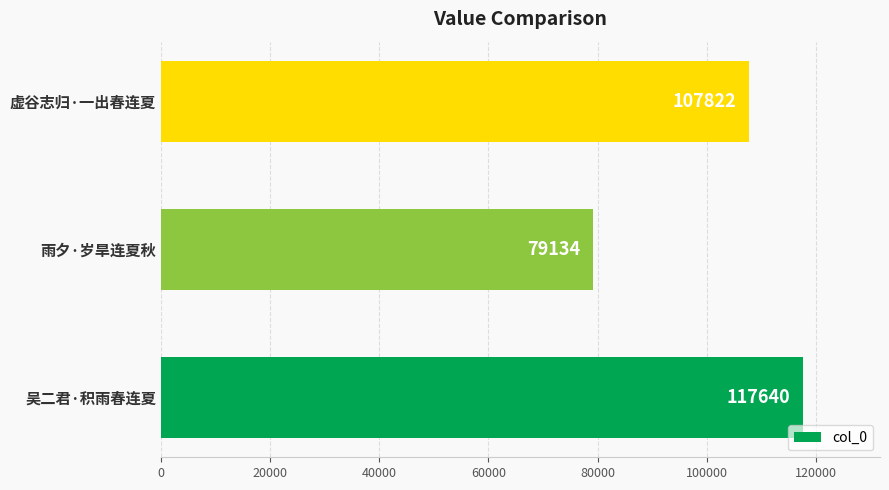

How many values are between 79134 and 117640?

3